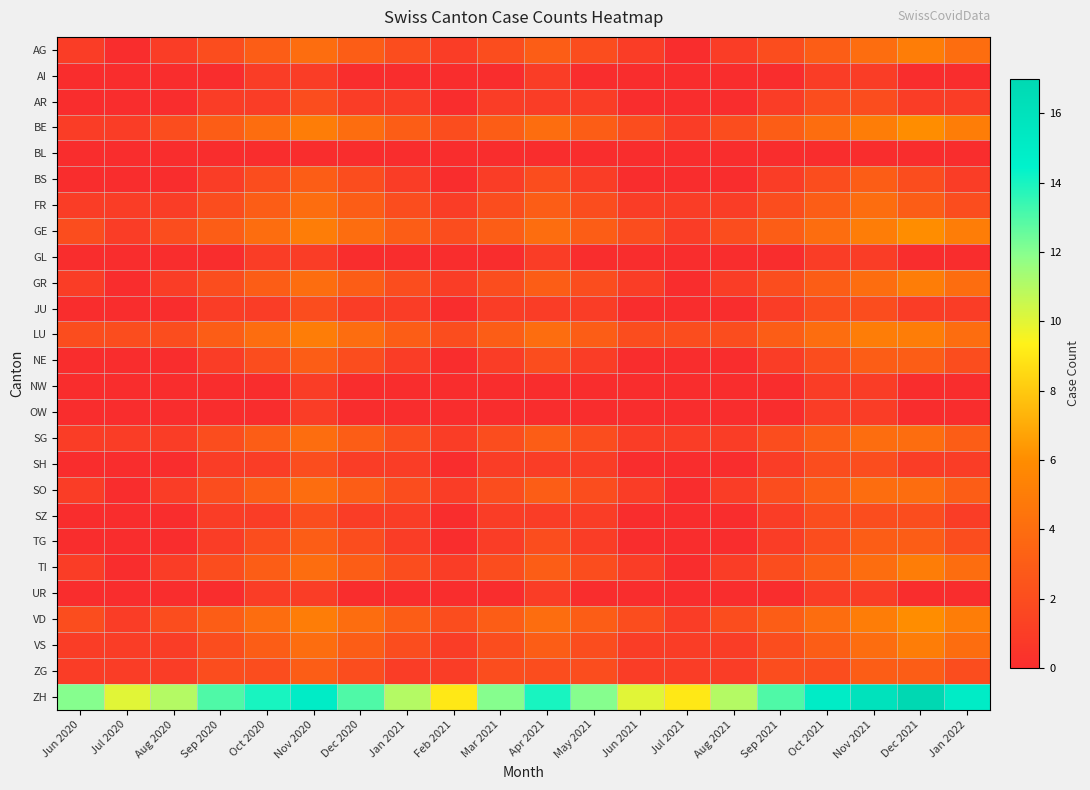

Which has a higher value, Dec 2020 or Nov 2020?

Nov 2020